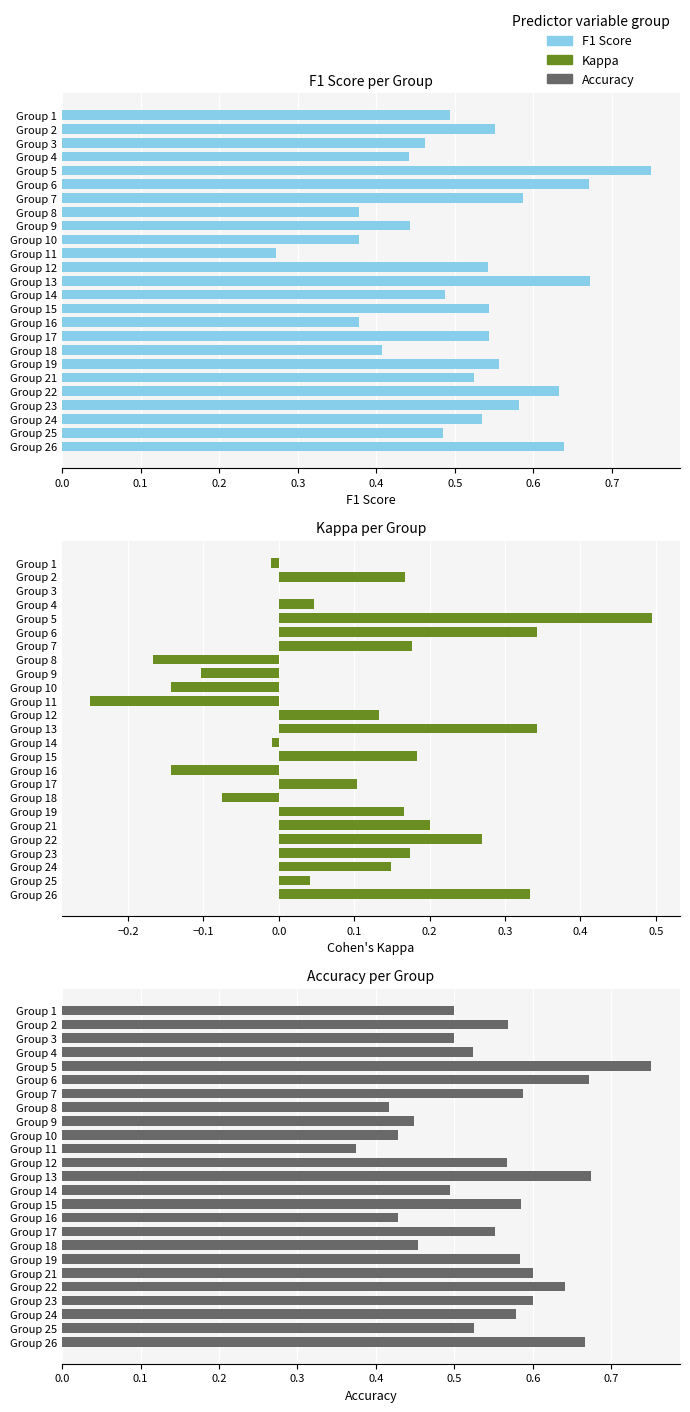

Is it true that kappa equals -0.1 at Group 18?

False